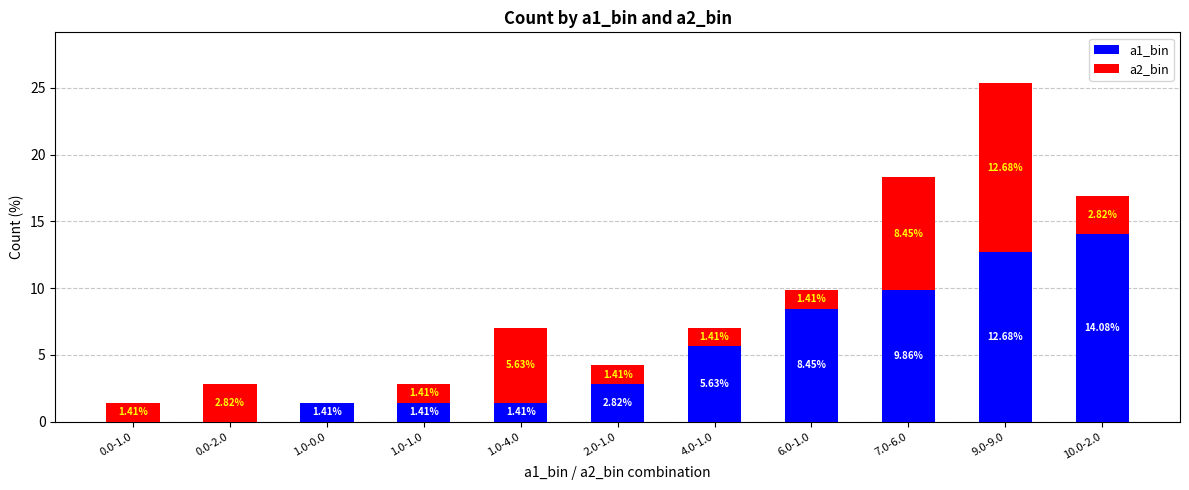

What is the sum of the a1_bin values at 0.0-2.0 and 7.0-6.0?

9.9